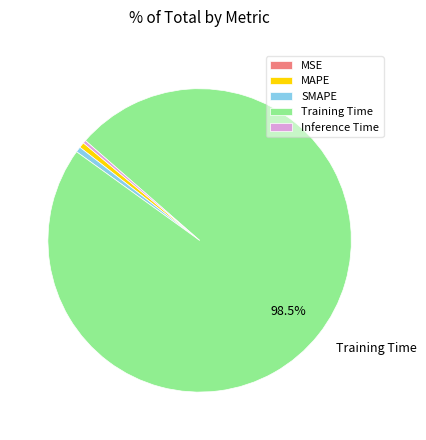

Which slice represents more than half of the pie?

Training Time